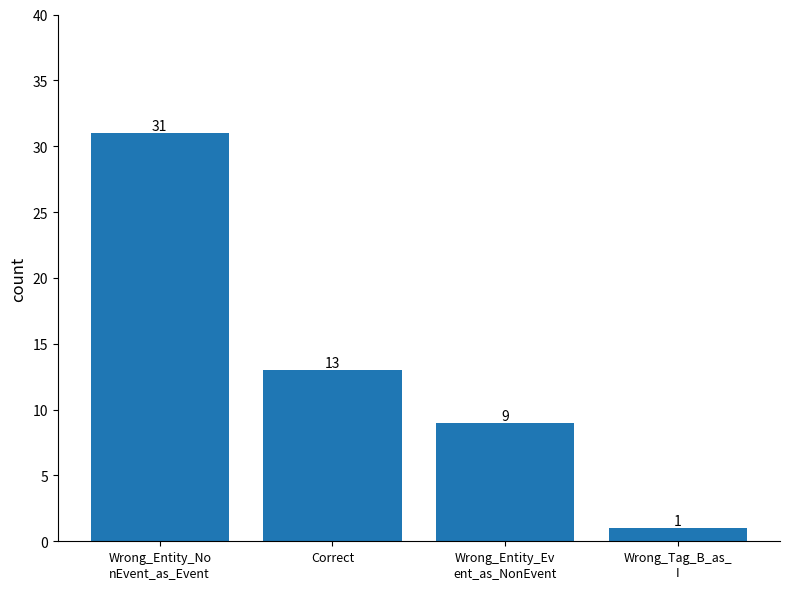

What is the maximum value shown in the chart?

31